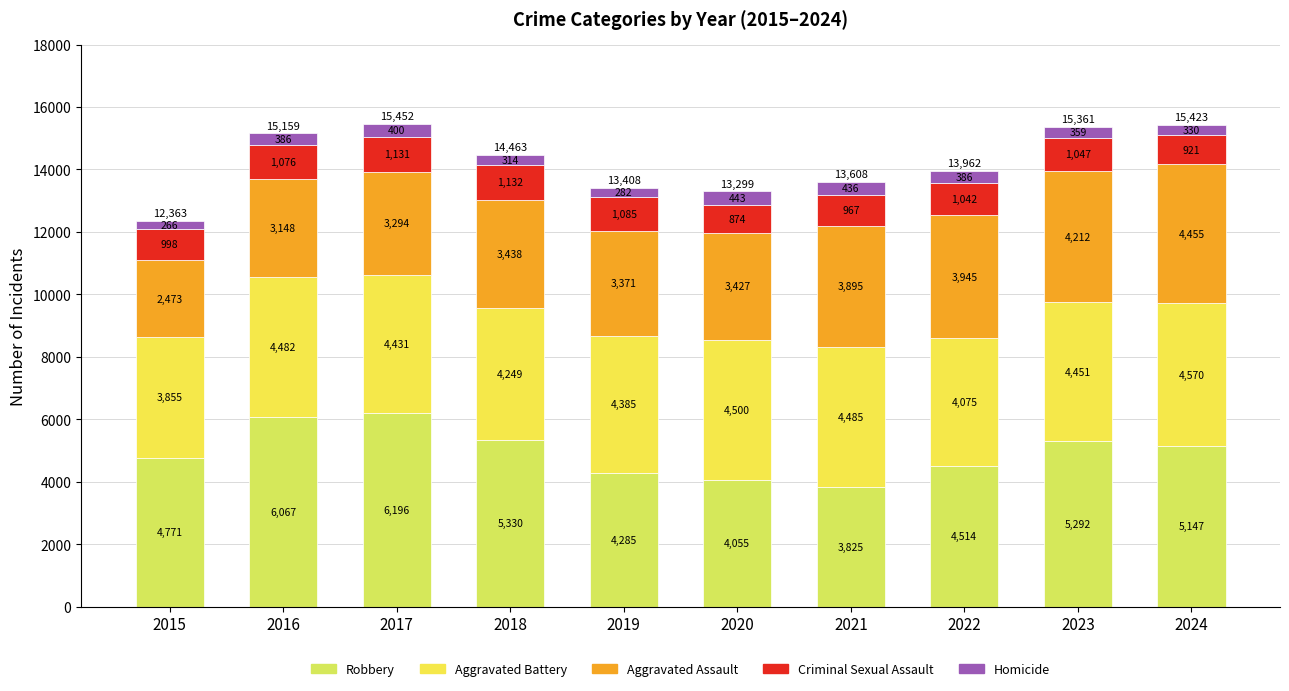

What is the sum of the Homicide values at 2017 and 2019?

682